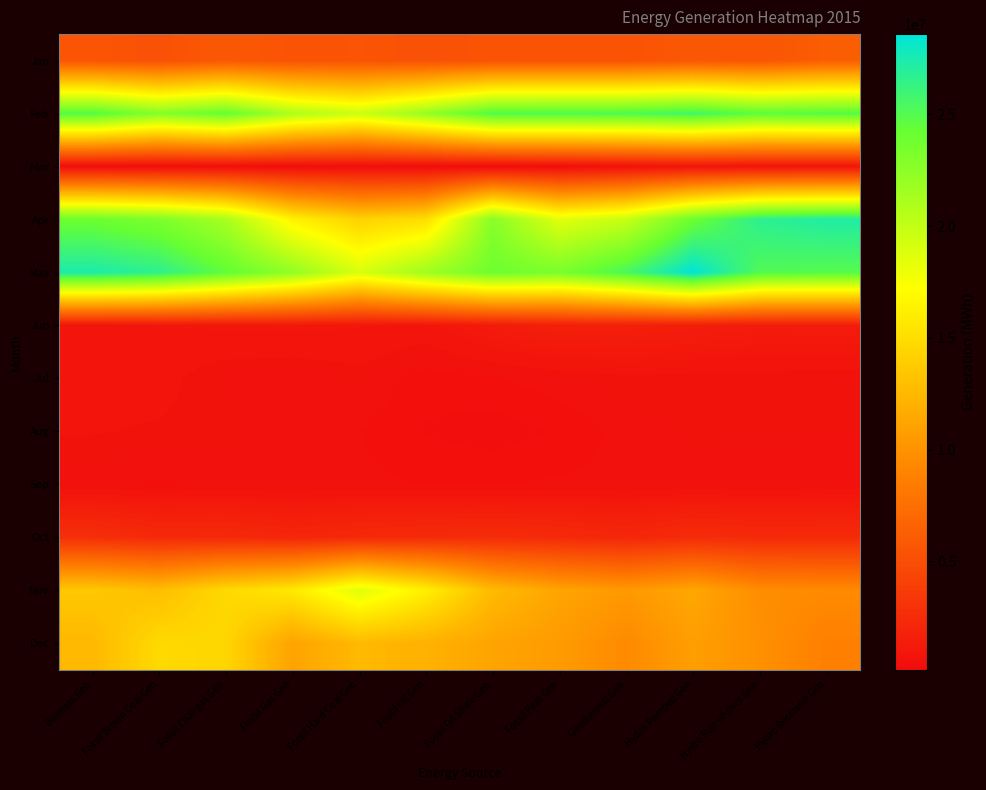

At how many categories does at least one series exceed 17869143?

12